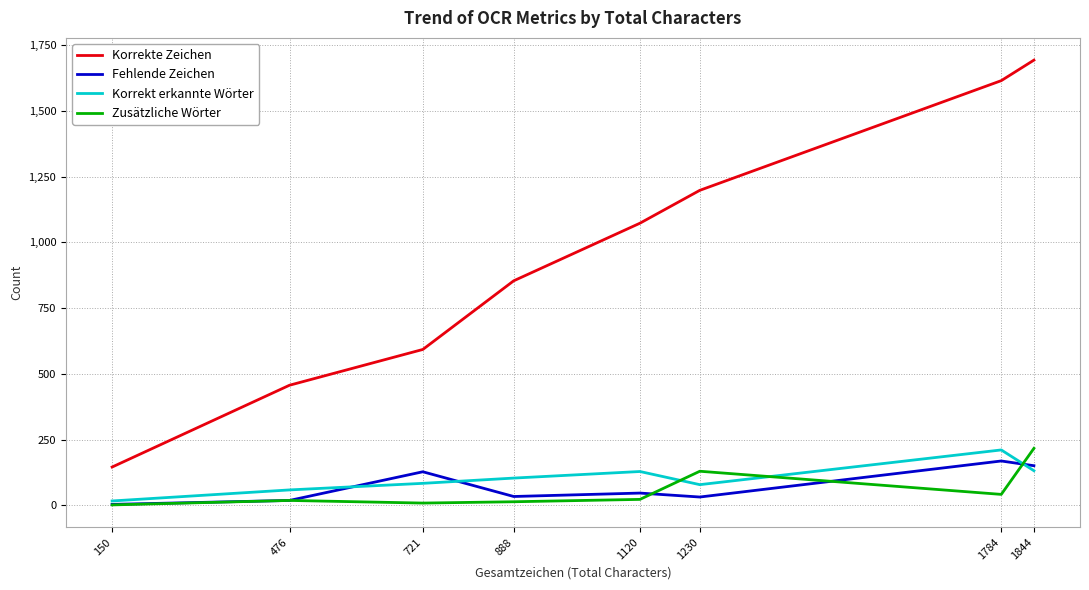

At which category is the sum across all series the highest?

1844